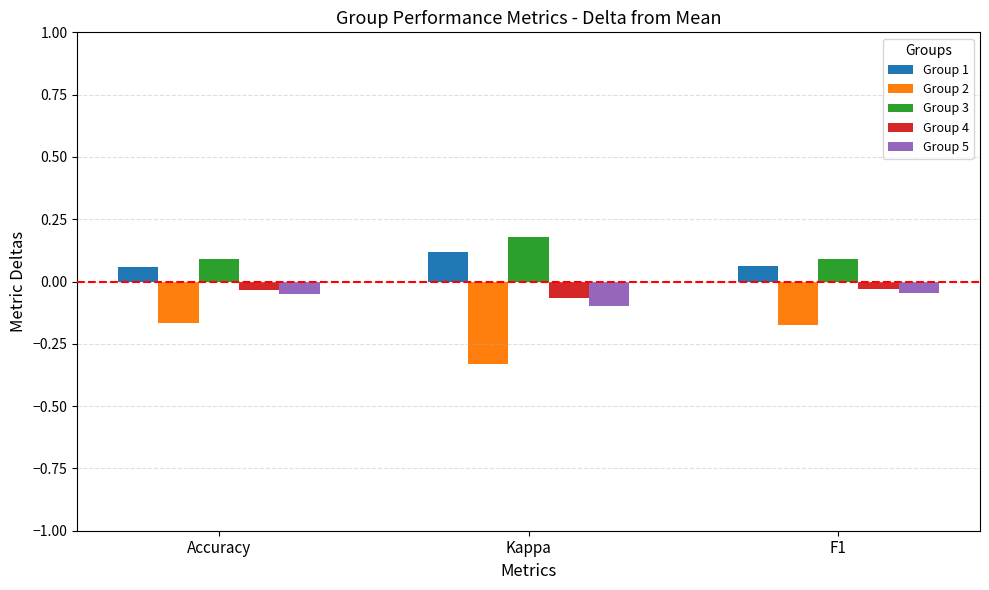

What is the spread (max minus min) of values at Kappa?

0.5